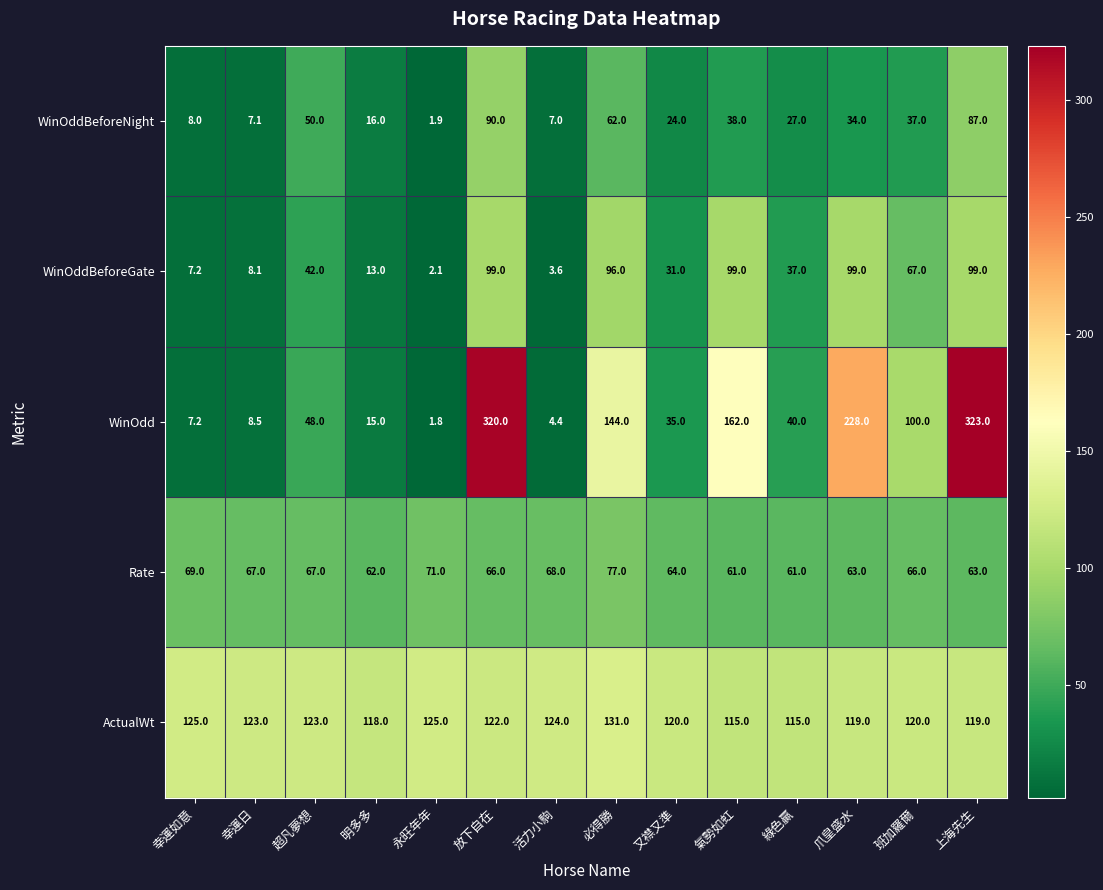

How many data points in WinOdd are less than 48?

7